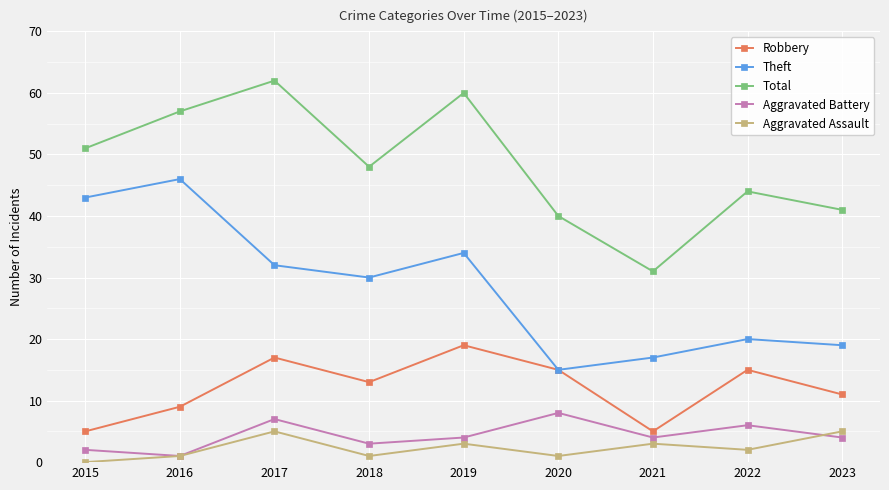

What is the value of the Theft point at the 8th from the left?

20